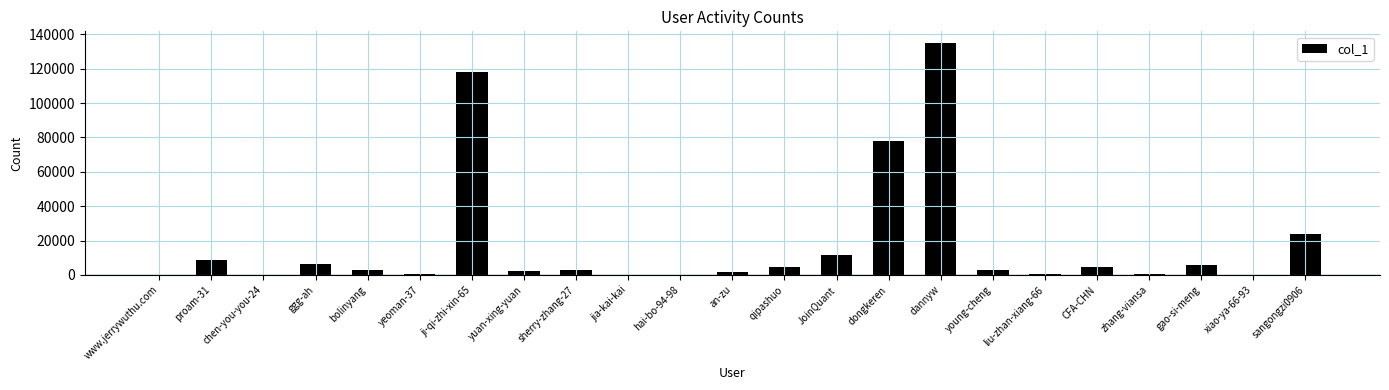

The value at dannyw is 135041. True or false?

True